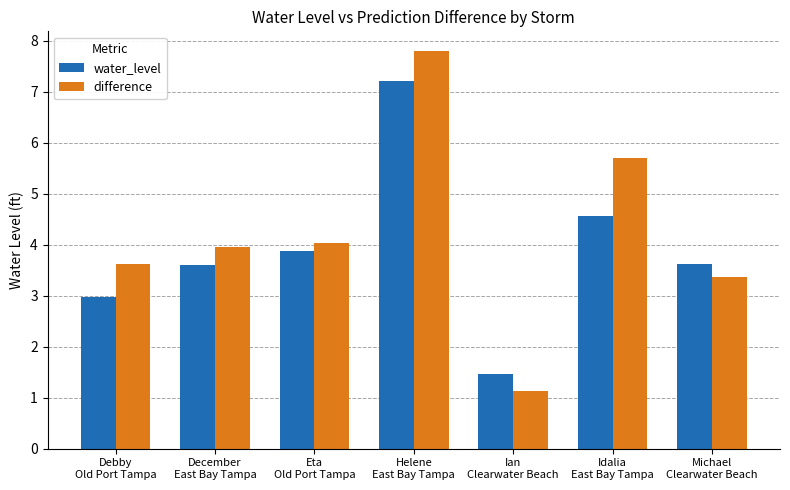

At which category does the chart reach its minimum across all series?

Ian
Clearwater Beach